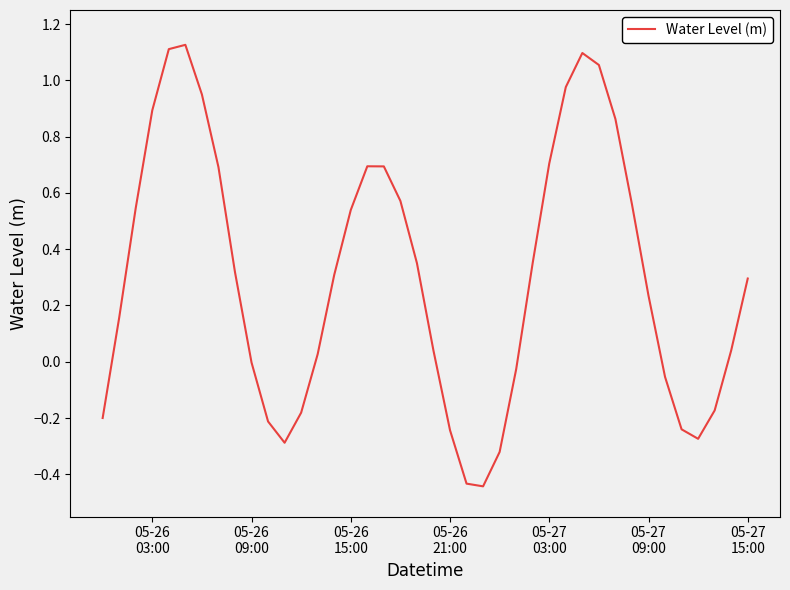

What is the difference between the maximum and minimum values?

1.6